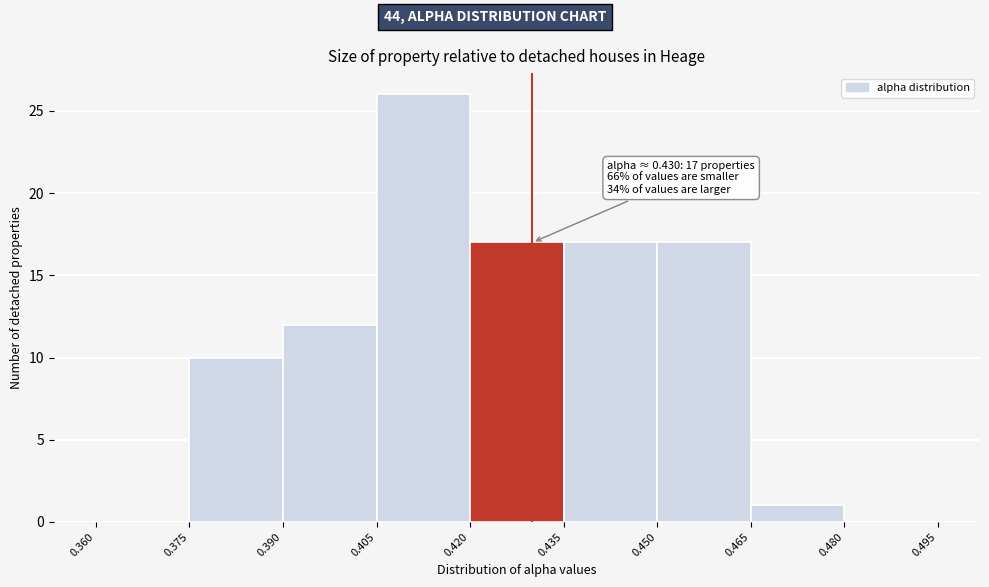

Over which range of the x-axis is the bar tallest?

0.405 to 0.420